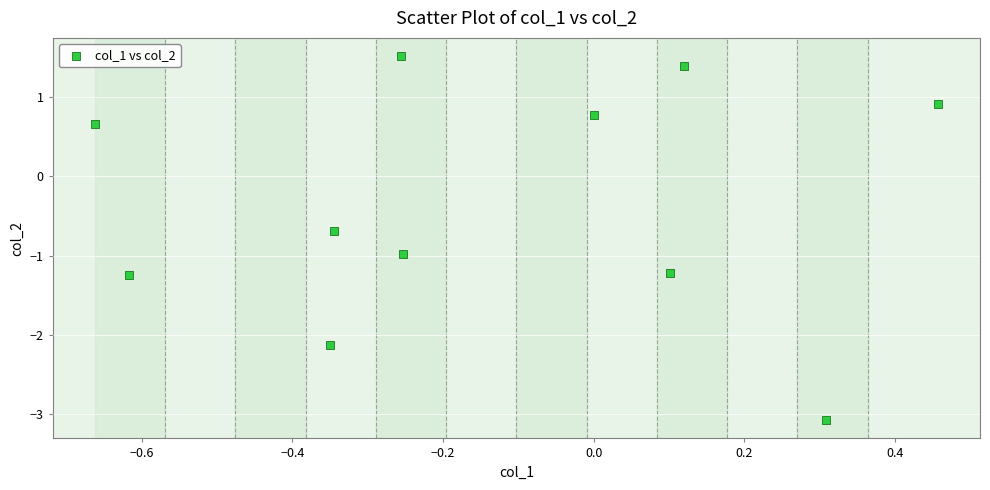

What is the average Y value?

-0.4